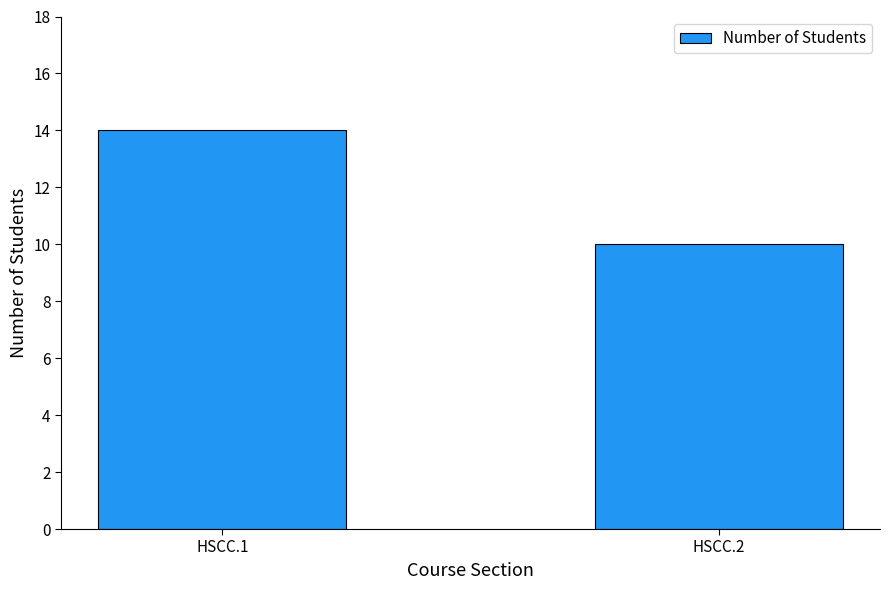

True or false: the data shows 10 at HSCC.2.

True